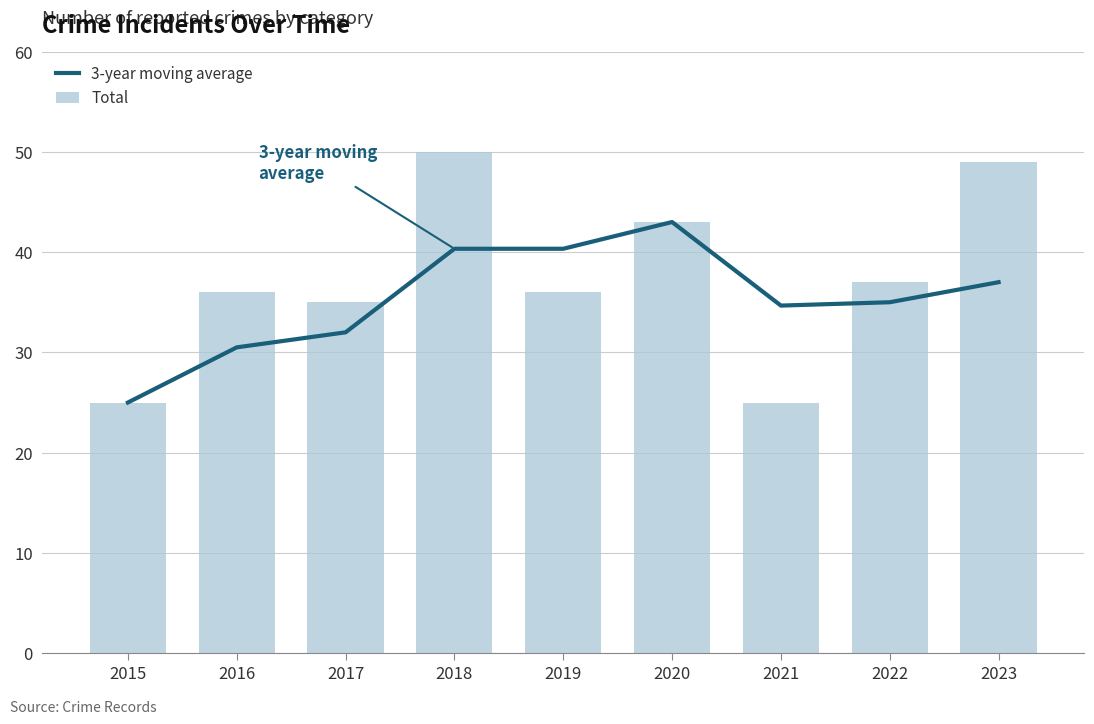

Reading left to right, extract all data points from this chart.

3-year moving average: 25.0	30.5	32.0	40.3	40.3	43.0	34.7	35.0	37.0
Total: 25.0	36.0	35.0	50.0	36.0	43.0	25.0	37.0	49.0